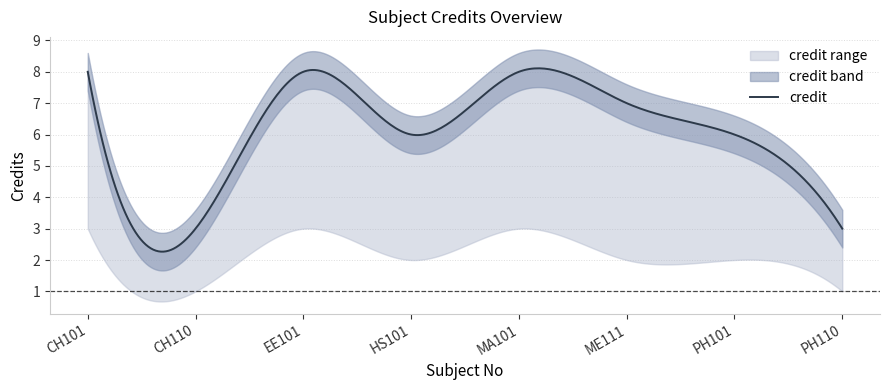

How many interior local valleys does the credit_upper series have?

2